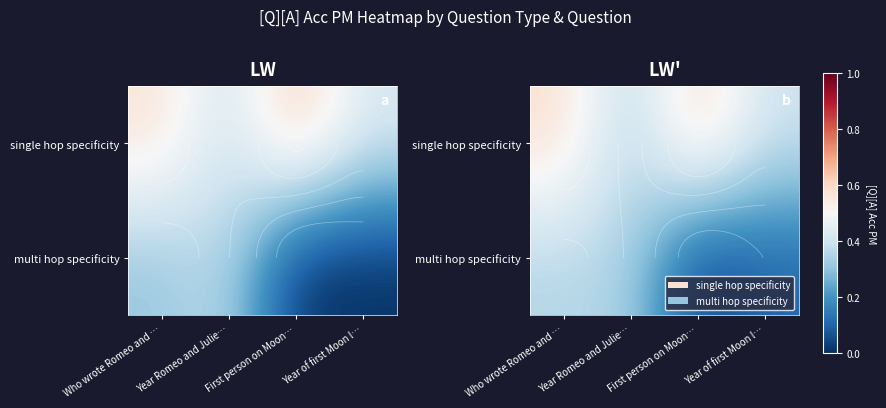

At which label does multi hop specificity reach its peak?

Who wrote Romeo and …